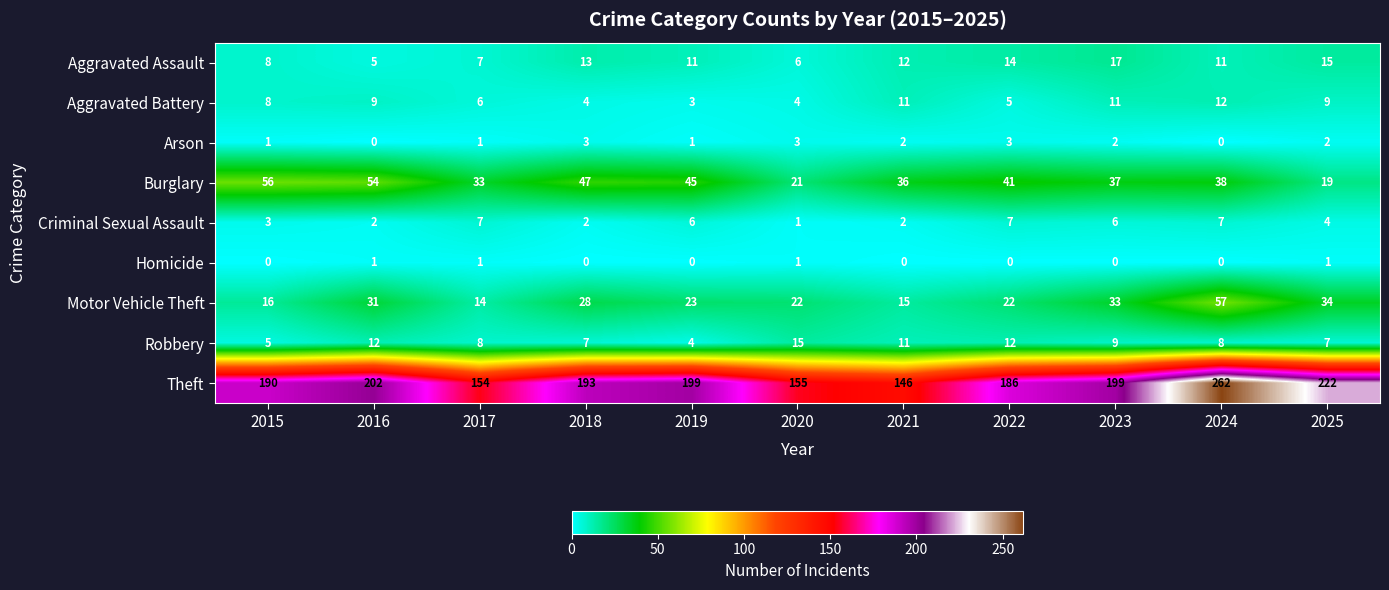

At which label is Robbery closest to 9?

2023